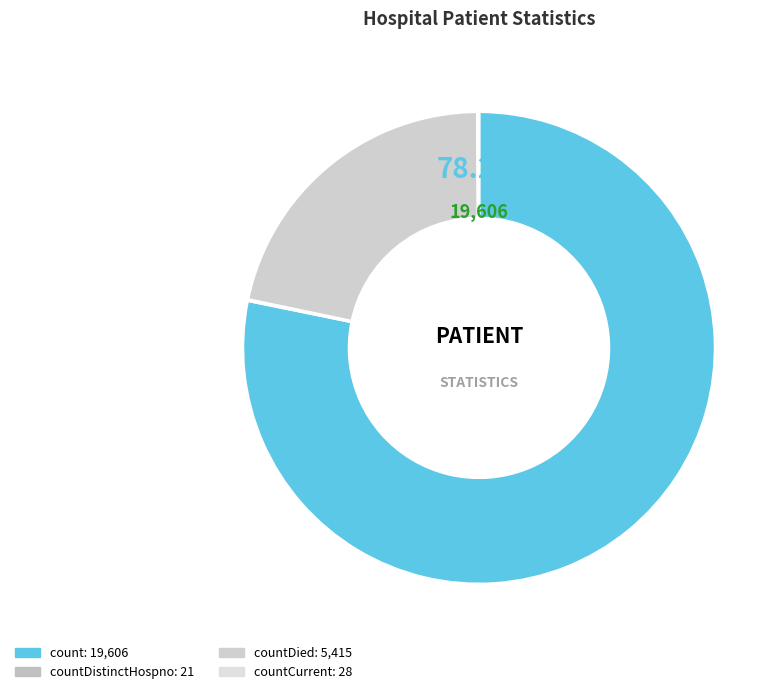

How many segments does this pie chart have?

4